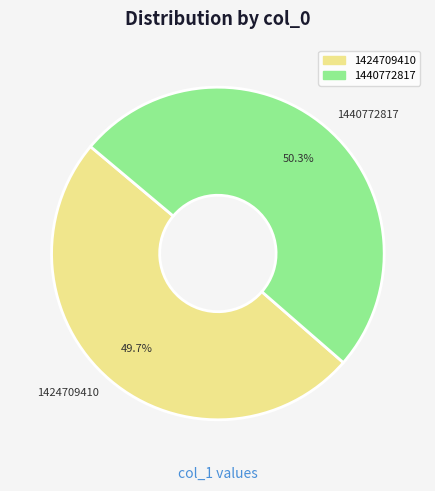

Which slice is the largest?

1440772817